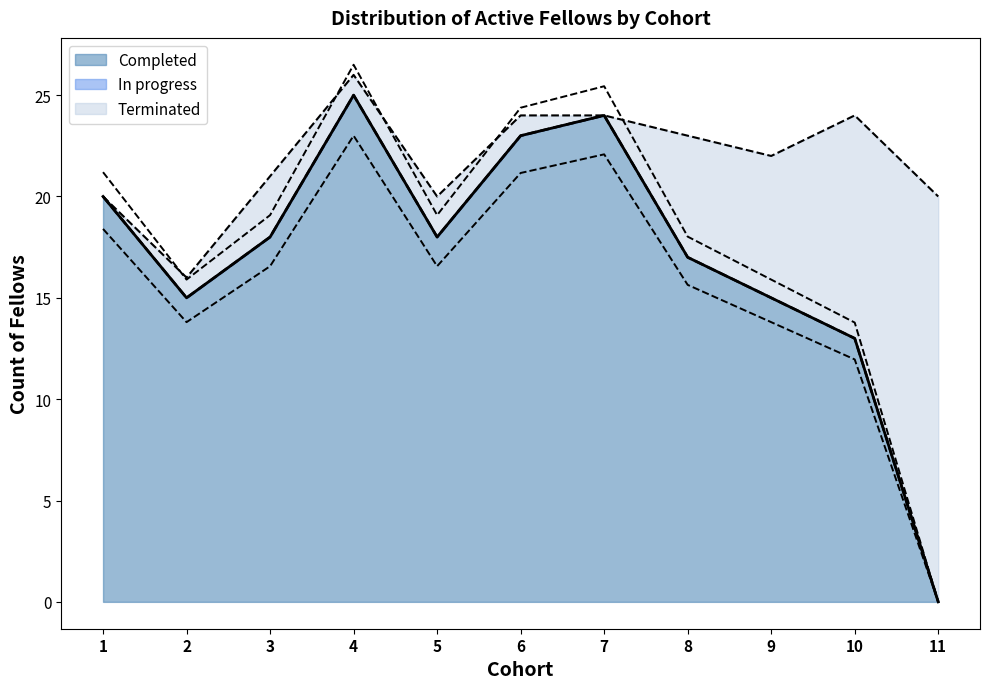

What is the value of the Completed point at the 4th from the left?

25